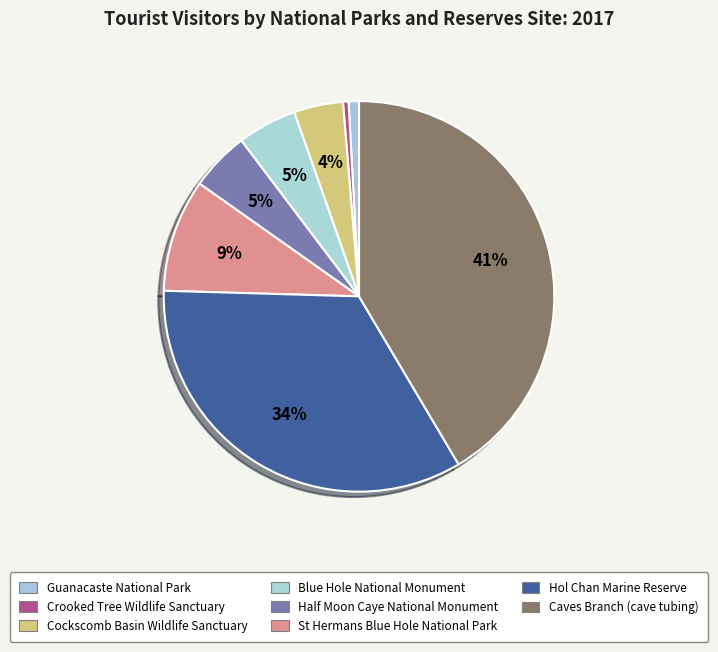

Is there a majority slice in this chart?

No